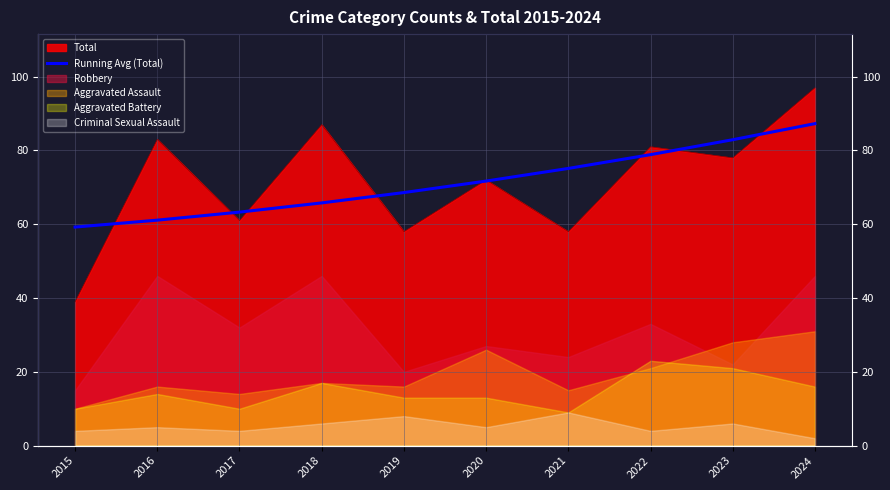

What is the change in value from 2017 to 2021?

+11.8